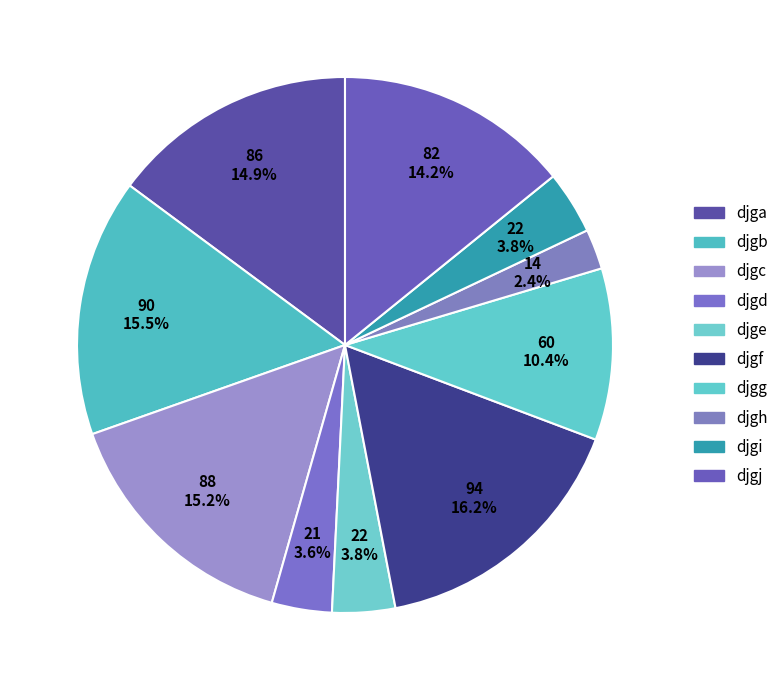

To the nearest percent, what is the combined percentage of djgd and djgi?

7%